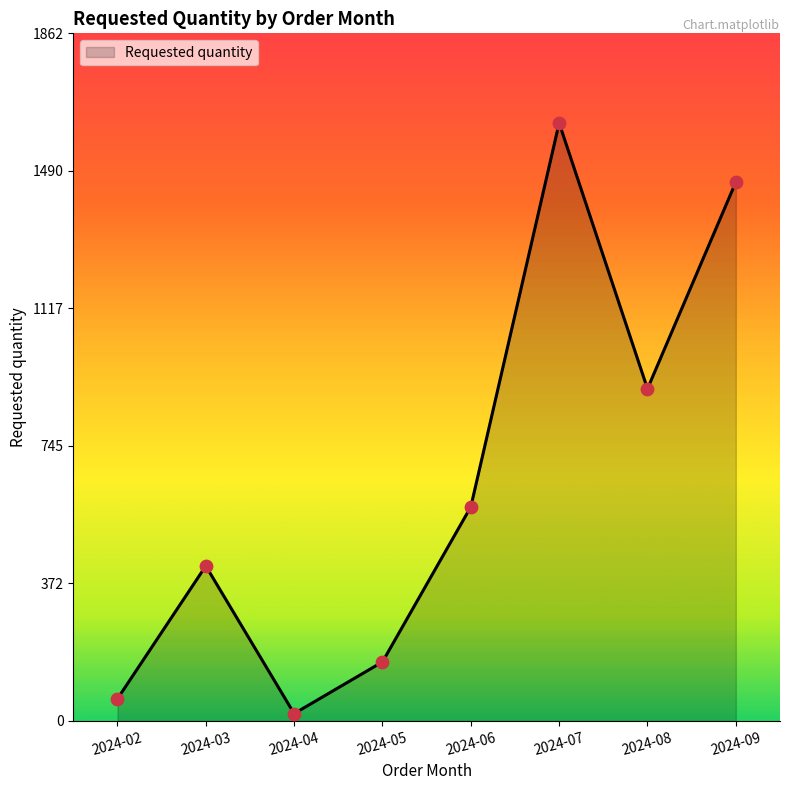

Between 2024-08 and 2024-06, which is larger?

2024-08